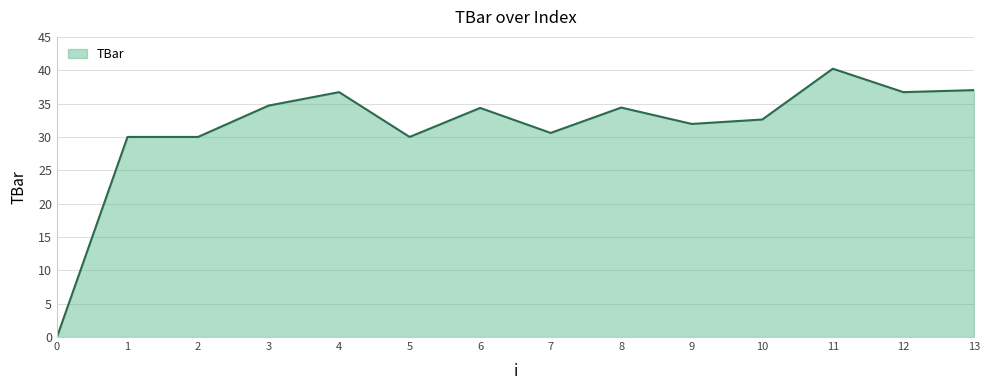

How many series are shown in this chart?

1